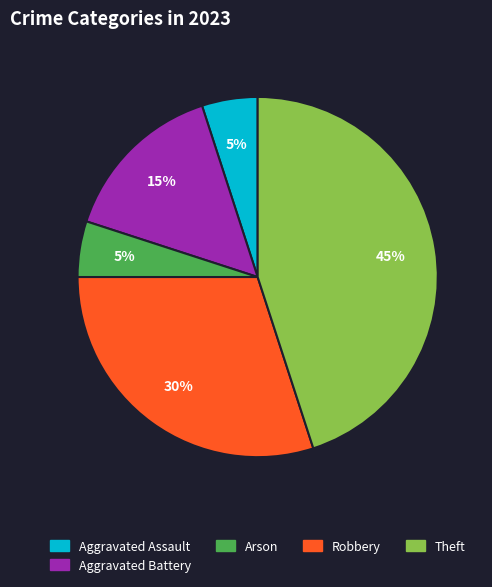

To the nearest percent, what is the difference between the largest and smallest slice percentages?

40%